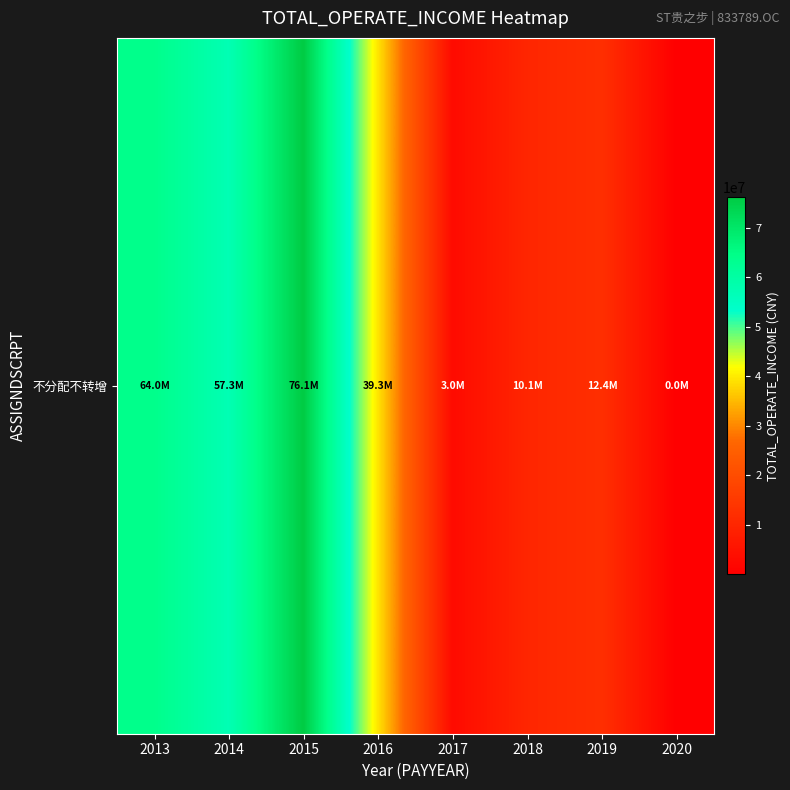

How many values are below 39326807?

4